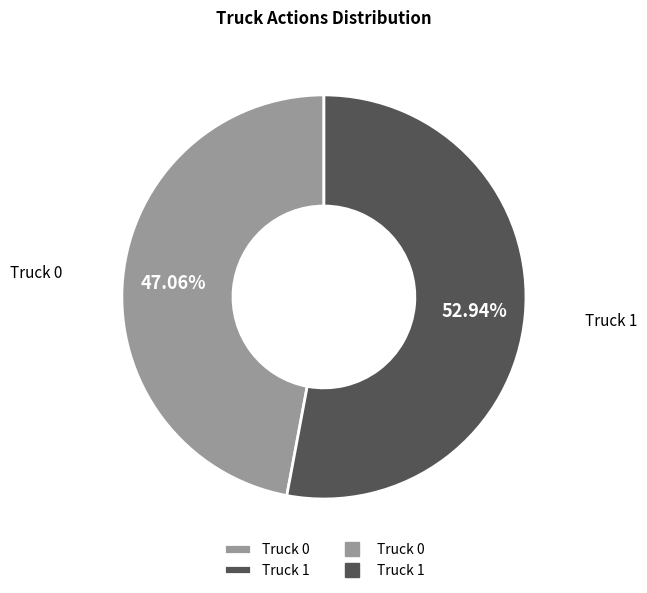

To the nearest percent, what percentage of the pie is Truck 0?

47%